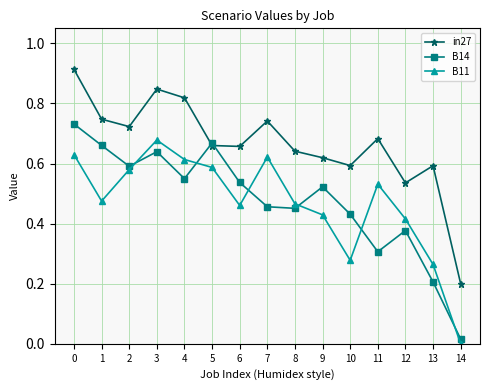

Is it true that in27 equals 1.1 at 1?

False